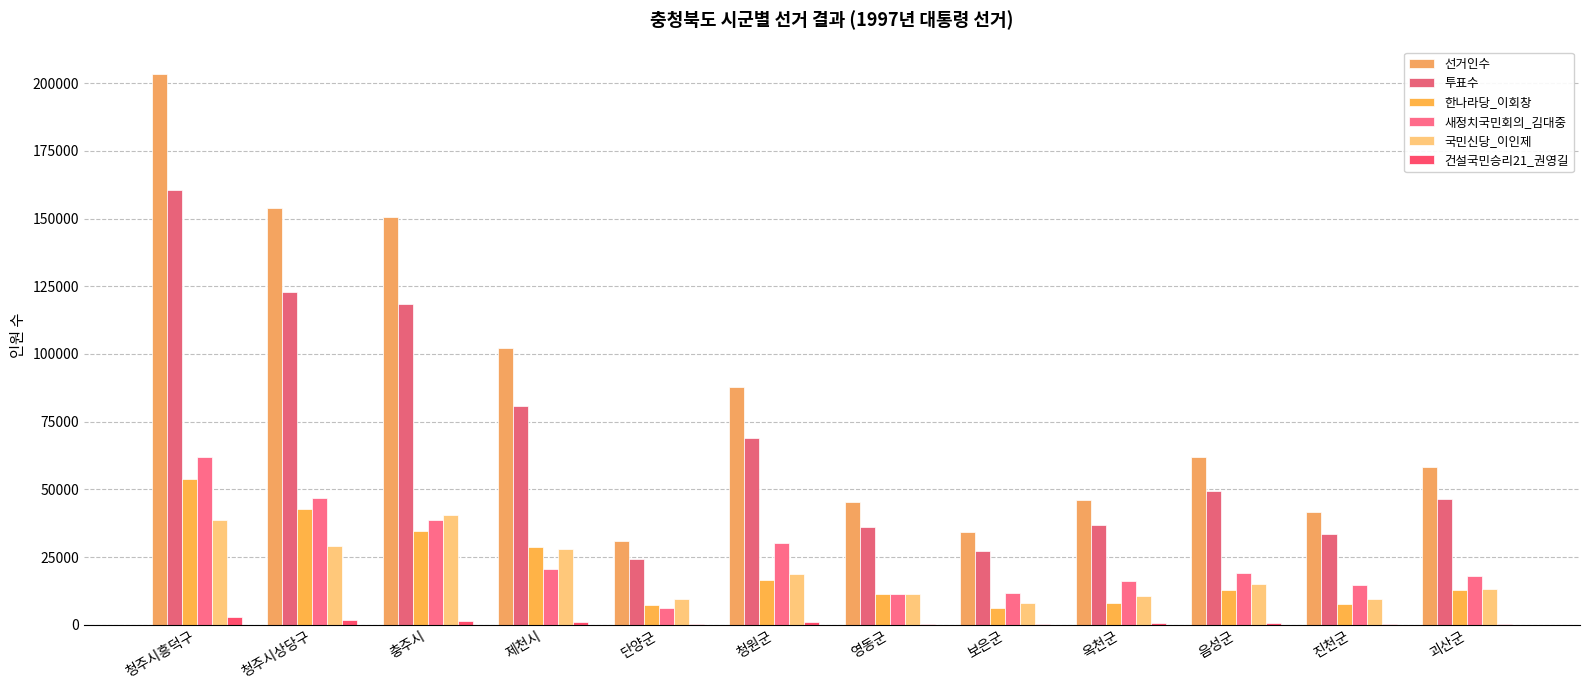

What are all the series names shown in the legend?

선거인수, 투표수, 한나라당_이회창, 새정치국민회의_김대중, 국민신당_이인제, 건설국민승리21_권영길